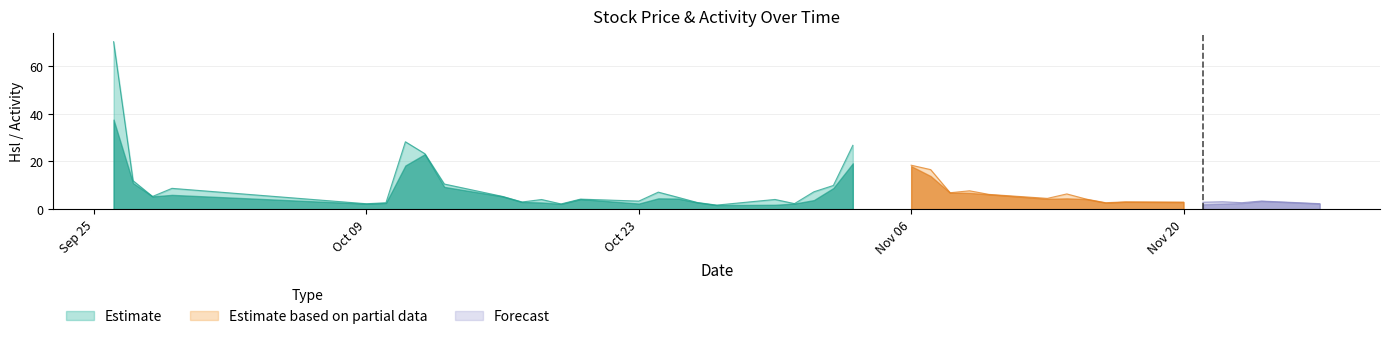

At which label does Hsl reach its minimum?

2000-10-27